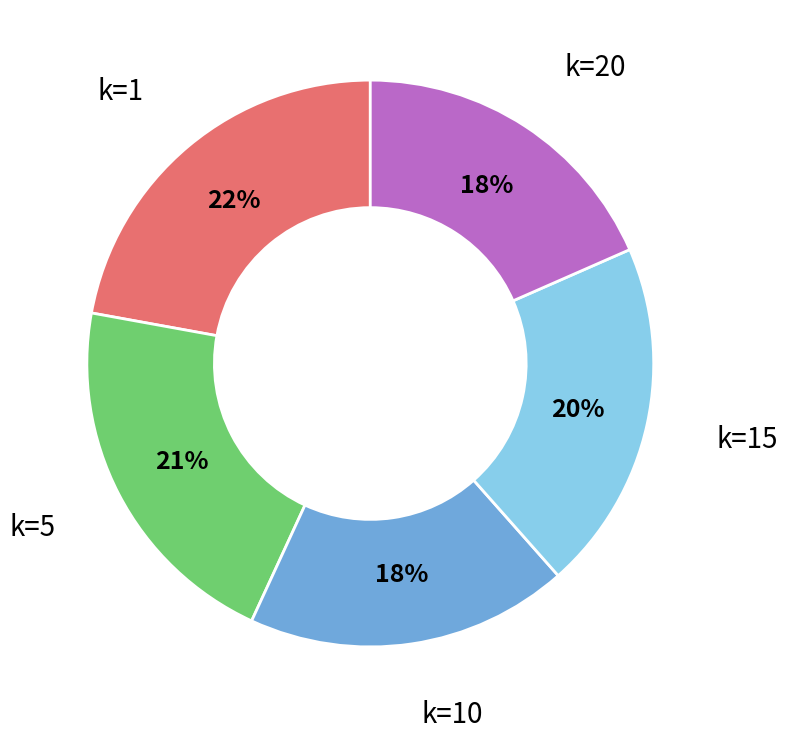

To the nearest percent, what is the difference between the largest and smallest slice percentages?

4%